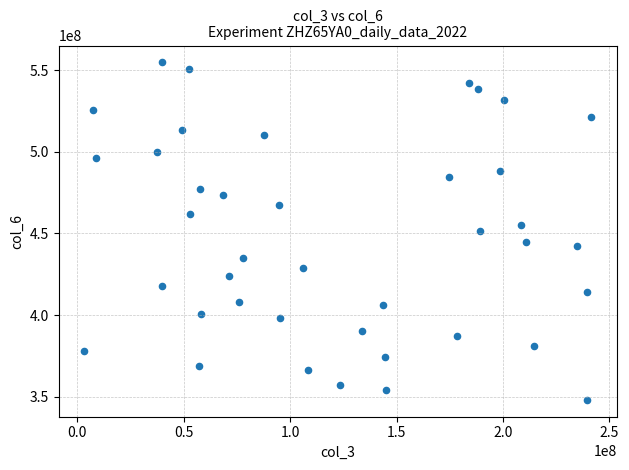

What is the range of X values (max minus min)?

238320368